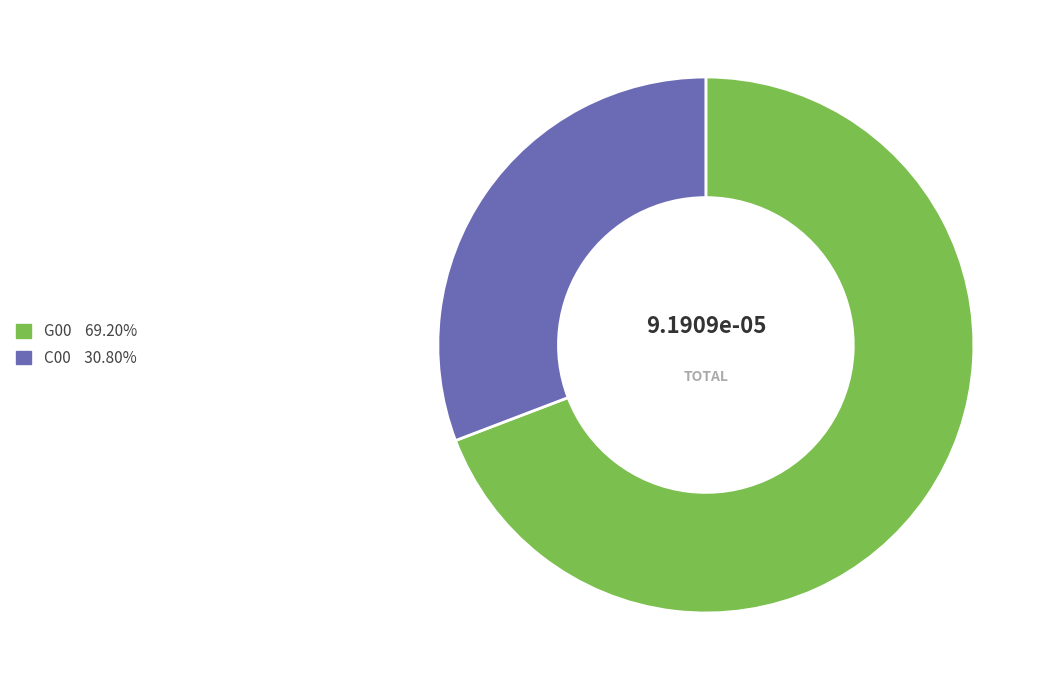

What is the largest slice in the pie chart?

G00